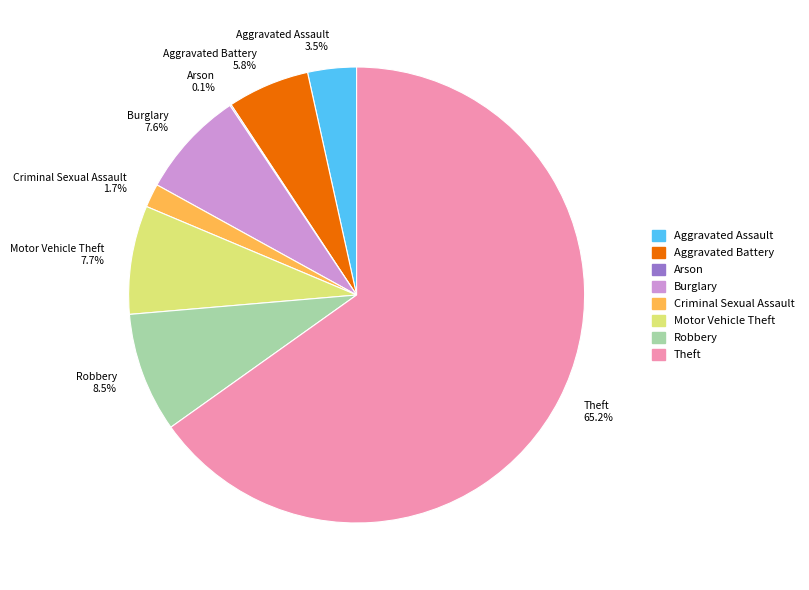

What is the ratio of the value at Motor Vehicle Theft to the value at Aggravated Assault?

2.2